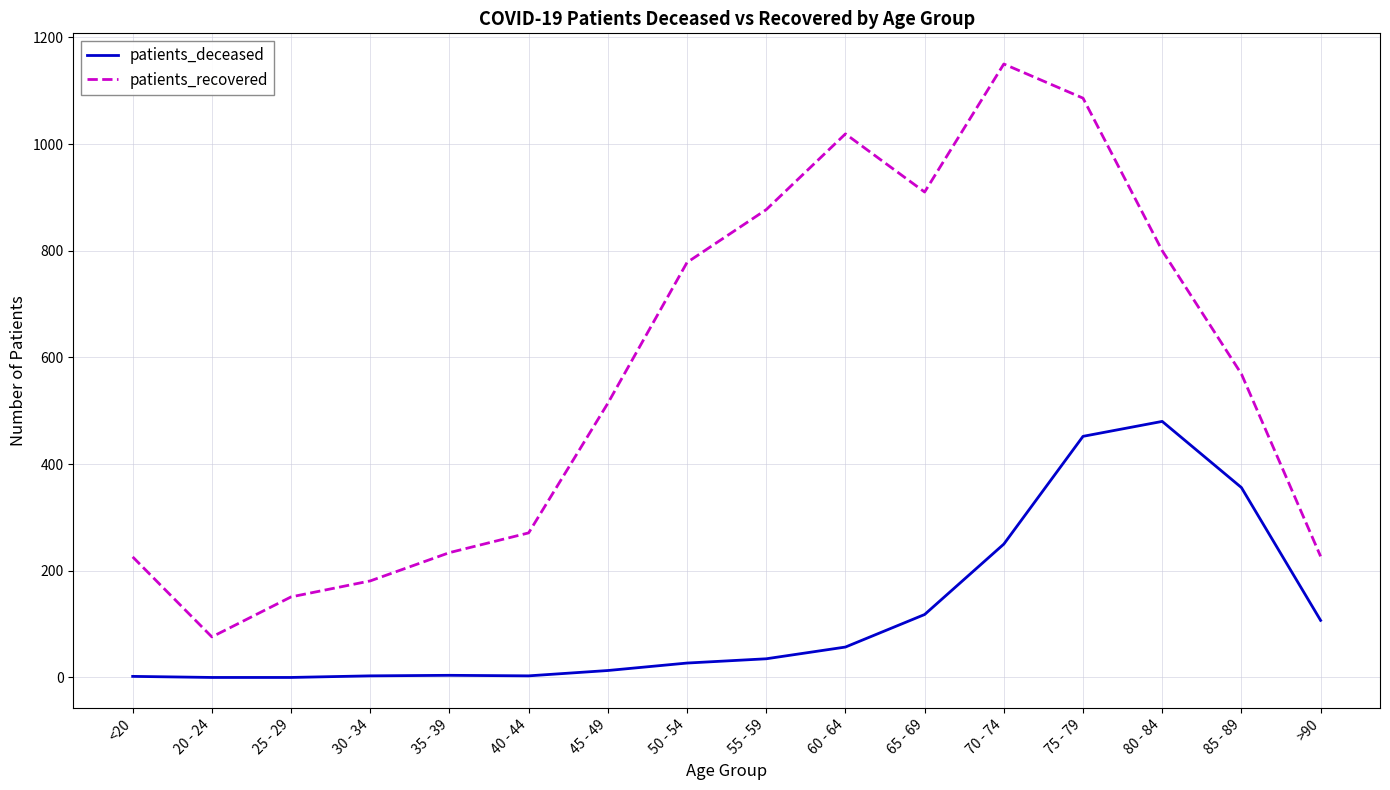

True or false: patients_deceased and patients_recovered cross at least once.

False